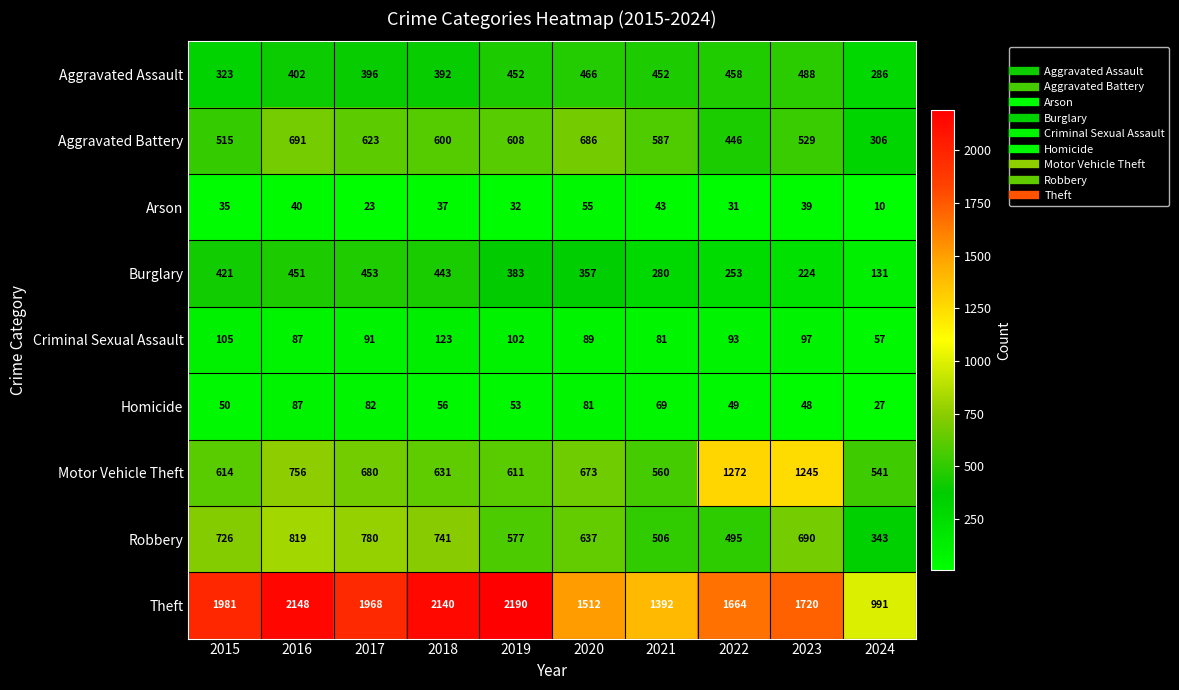

Which category has the highest value across all series?

2019